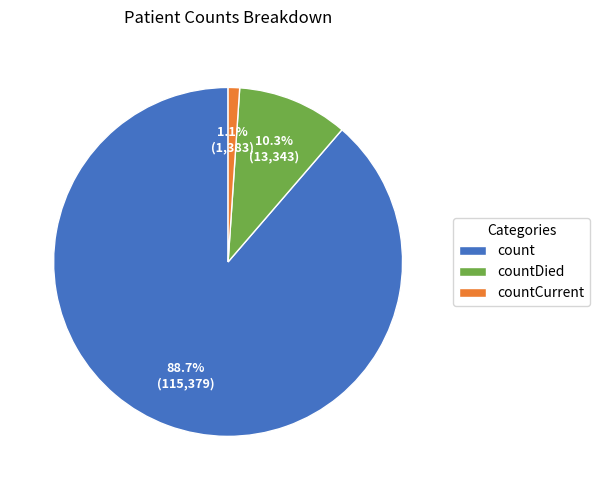

True or false: countDied accounts for 19% of the total.

False